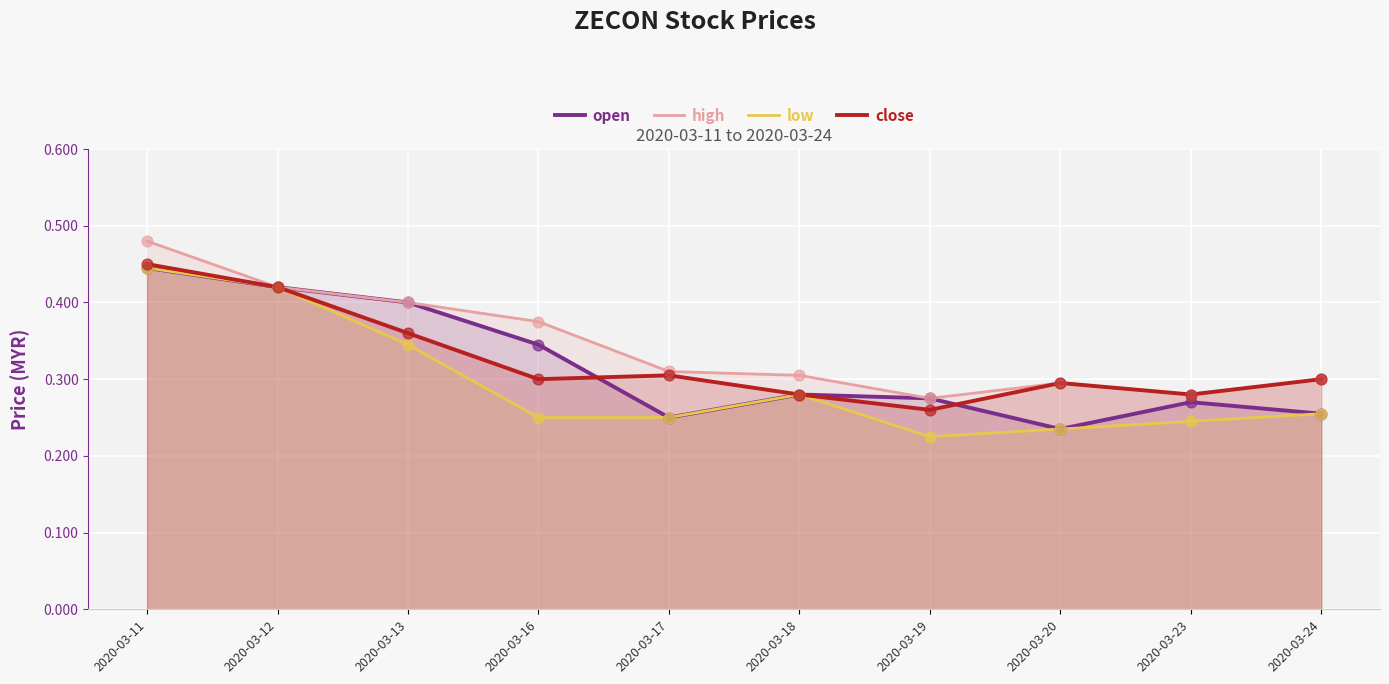

At how many categories does at least one series exceed 0?

10